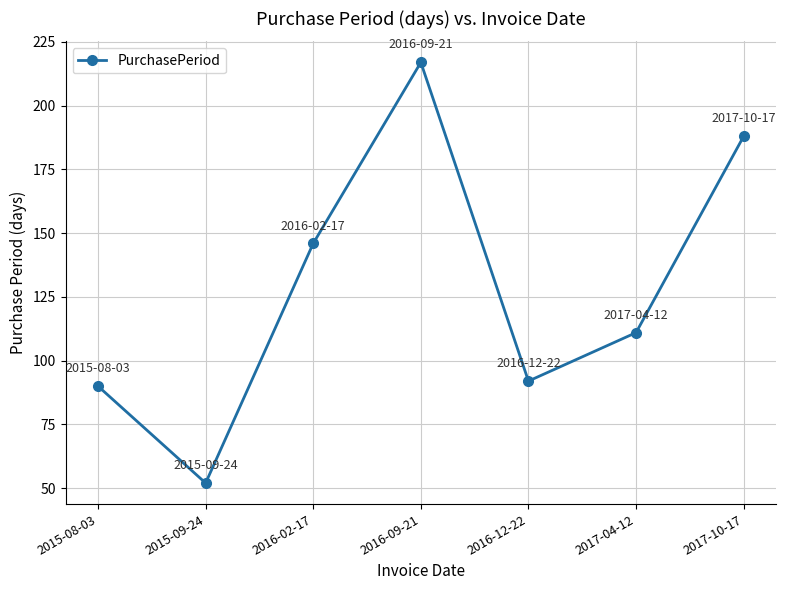

The chart shows a value of 90 at 2015-08-03. True or false?

True